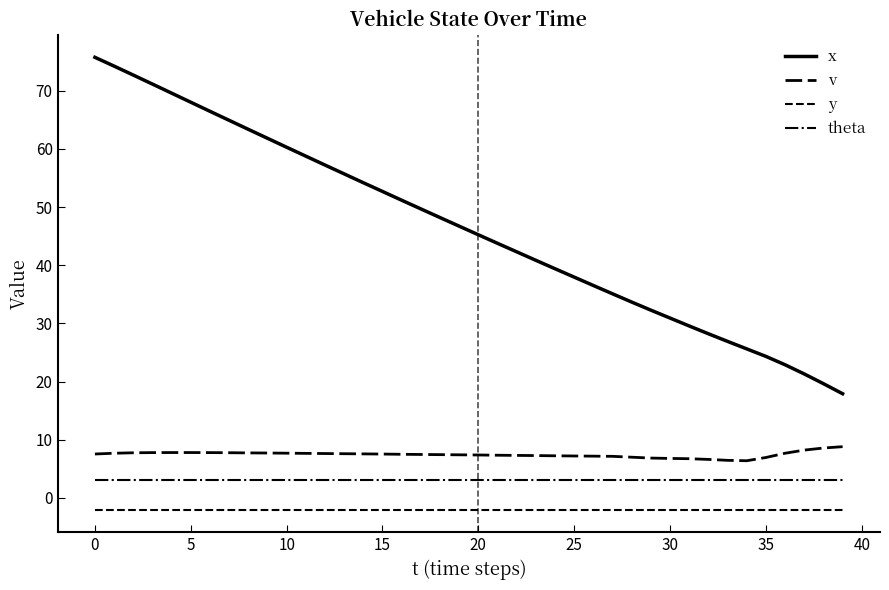

What is the greatest value displayed?

75.8